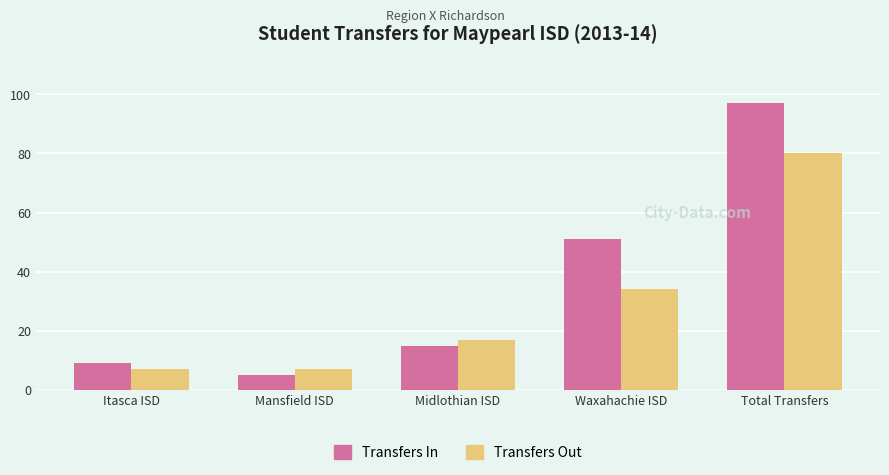

Count the Transfers Out values in the range 7 to 34.

4